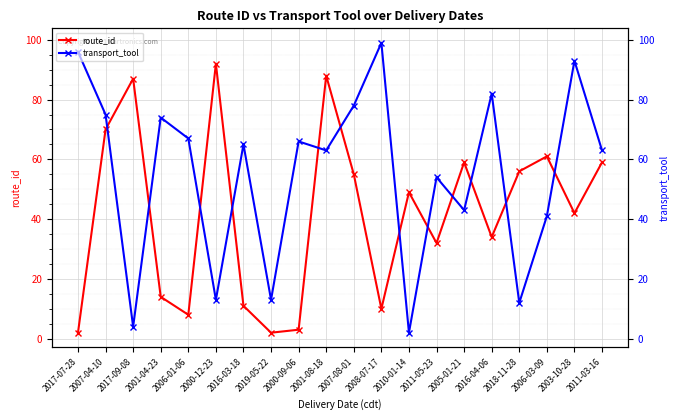

At 2003-10-28, list the series in order from largest to smallest.

transport_tool, route_id